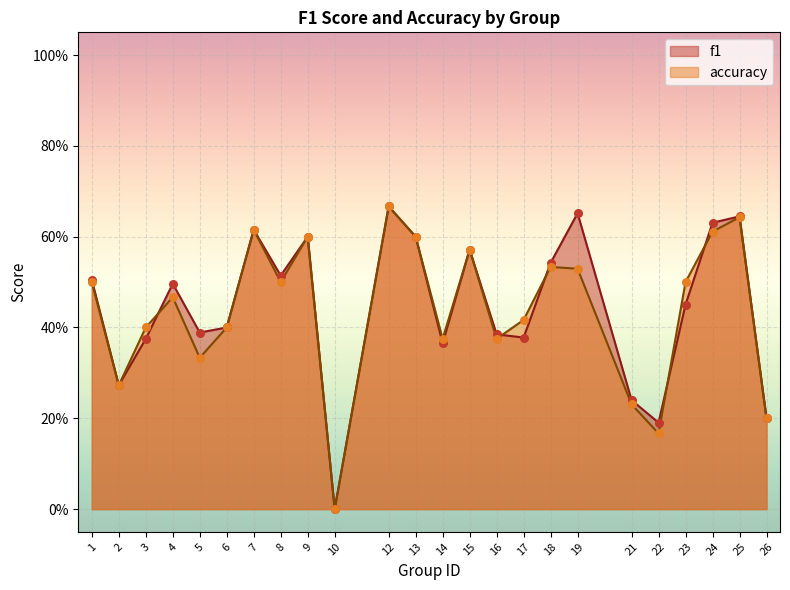

What is the total value across all series at 16?

0.8